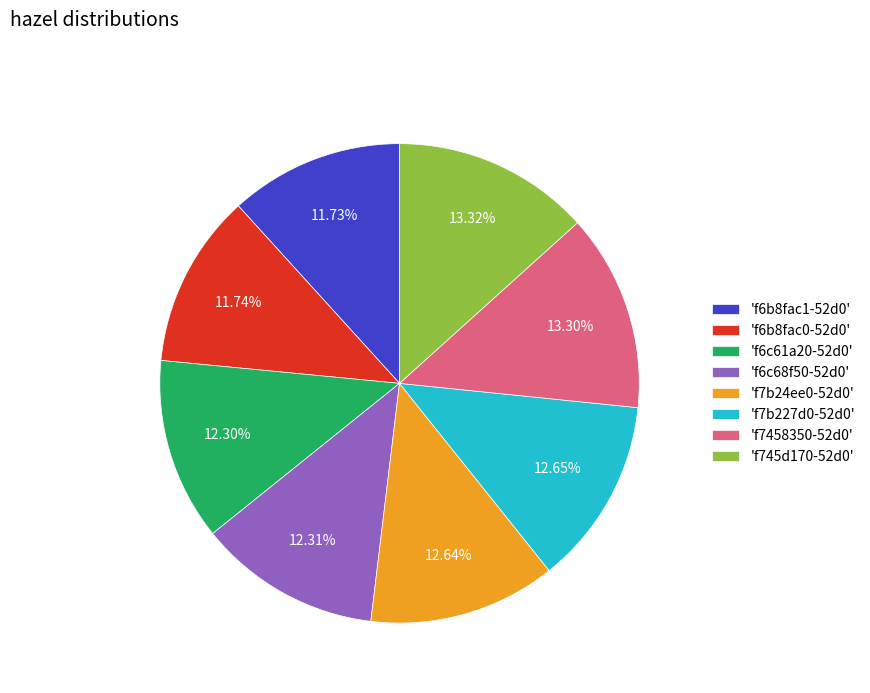

Between 'f6c61a20-52d0' and 'f7458350-52d0', which is larger?

'f7458350-52d0'